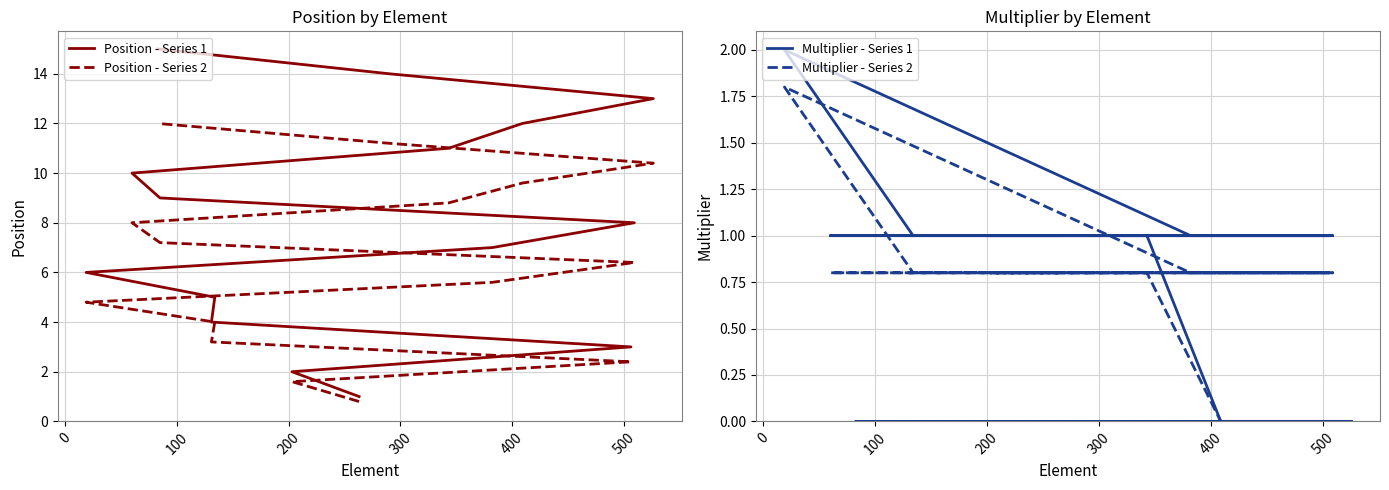

Does the chart have visible grid lines?

Yes